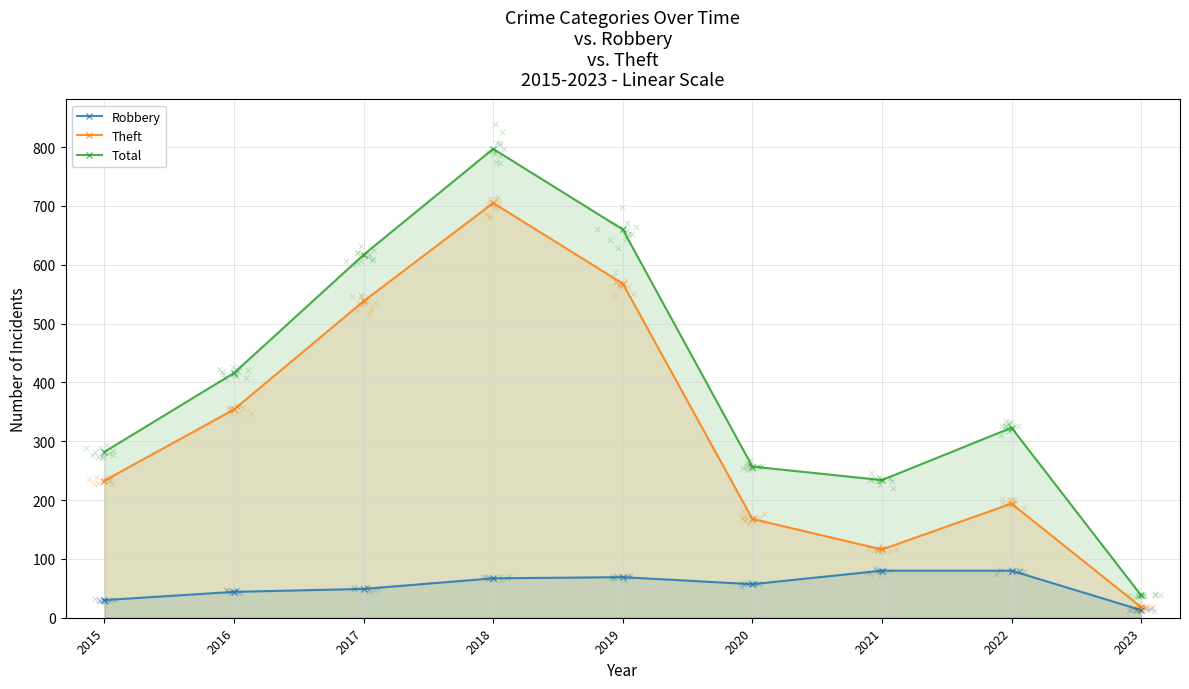

Is the value of Theft at 2017 greater than the value of Robbery at 2020?

Yes